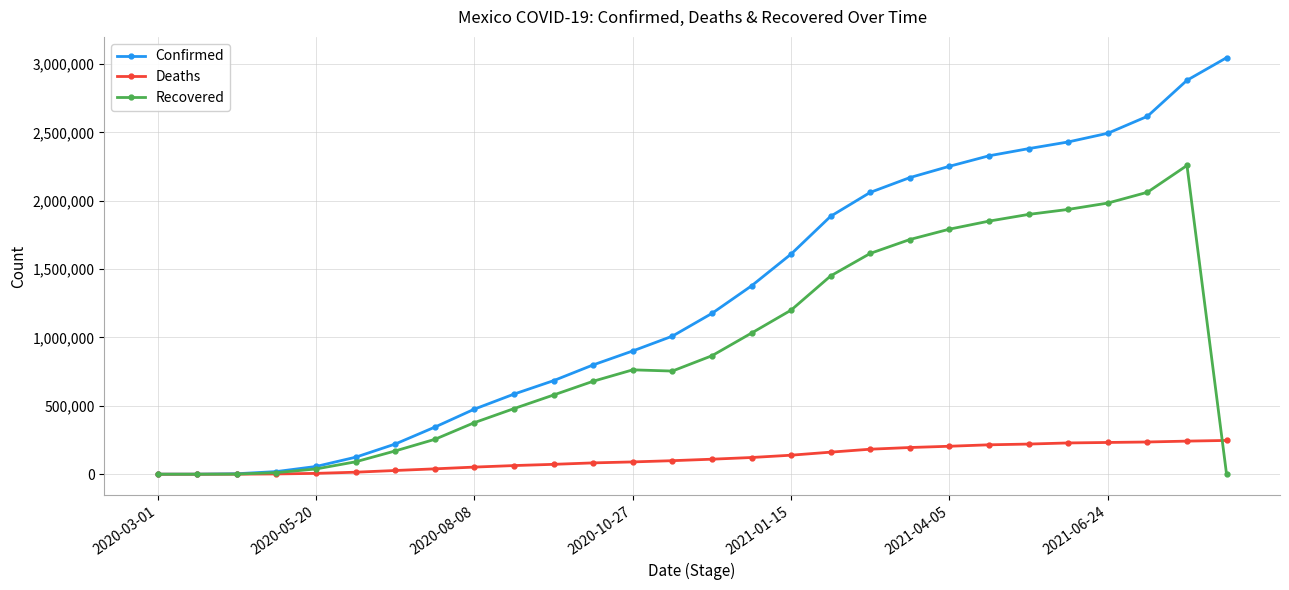

What is the maximum value shown in the chart?

3045571